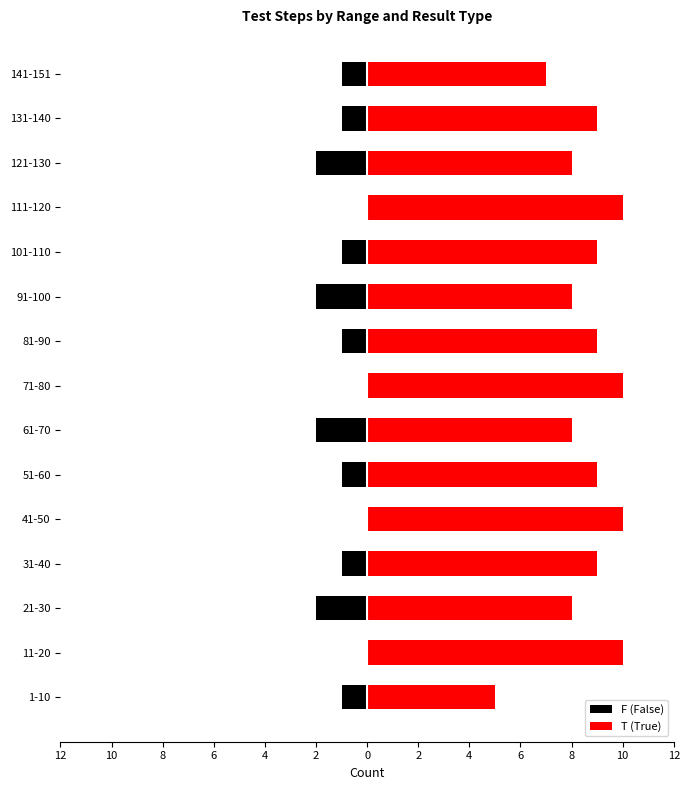

What is the sum of the T (True) values at 101-110 and 11-20?

19